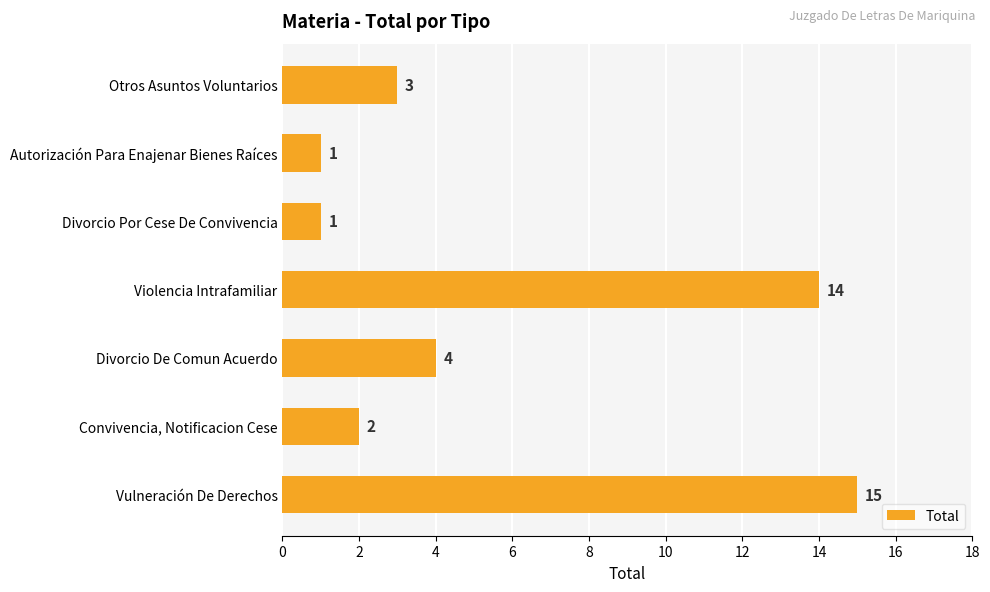

Are the bars horizontal?

Yes